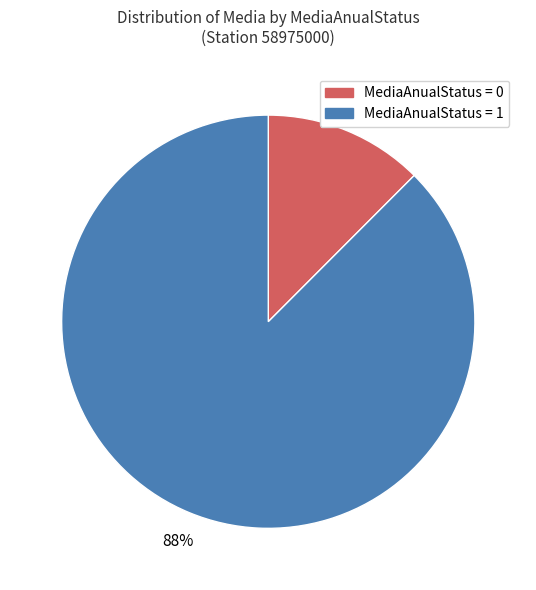

Does any single category account for the majority?

Yes